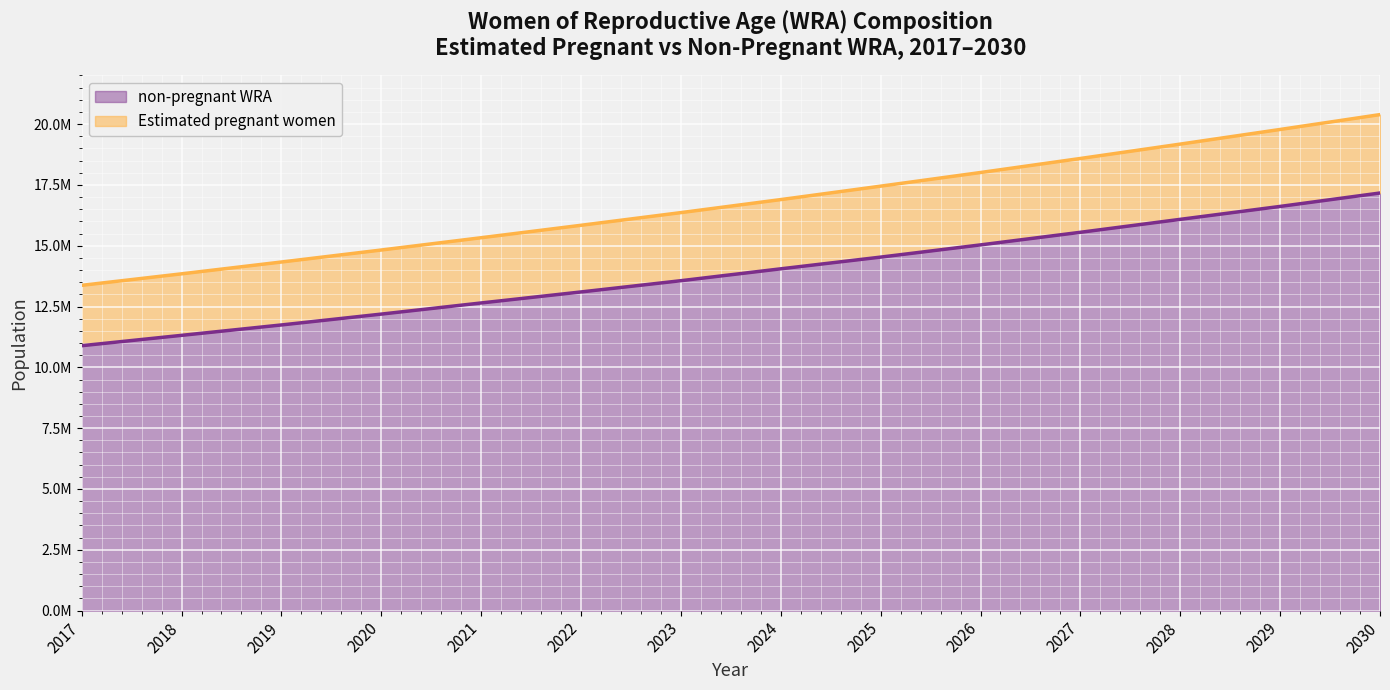

Rank the series at 2018 from highest to lowest value.

Estimated pregnant women, non-pregnant WRA